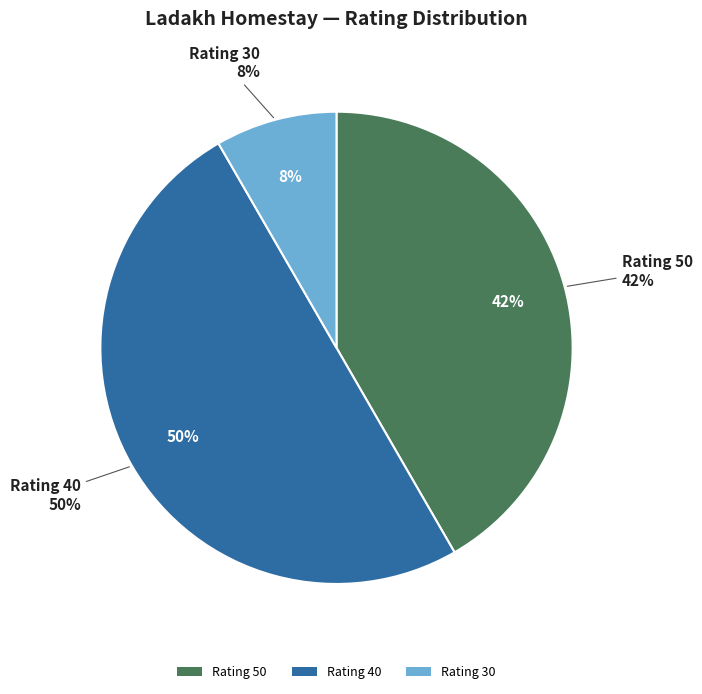

Is Arghya Mukhopadhyay the majority of the pie?

No